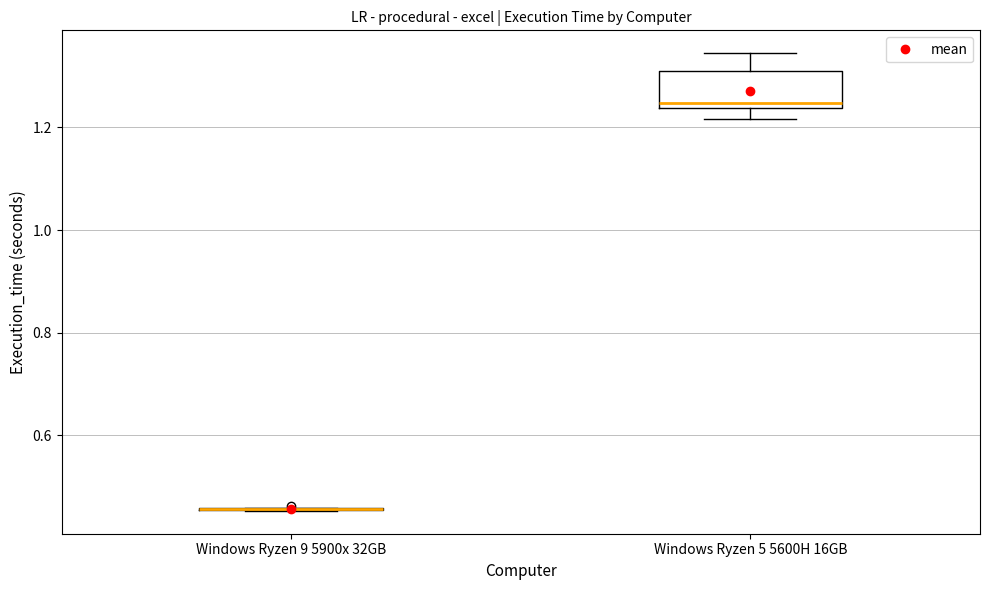

Reading left to right, read every box against the y-axis: the position of its median line, the range the box covers, and the ends of its whiskers. The values are not printed on the chart, so give them approximately, as read against the axis.

Windows Ryzen 9 5900x 32GB: box collapsed to a line at 0.46, whiskers 0.46 to 0.46
Windows Ryzen 5 5600H 16GB: median 1.24 (just above the box's lower edge), box 1.24 to 1.30, whiskers 1.22 to 1.34